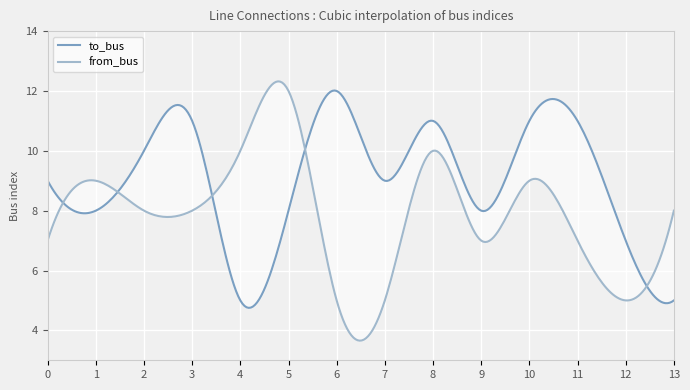

Where do to_bus and from_bus first cross each other?

0 and 1